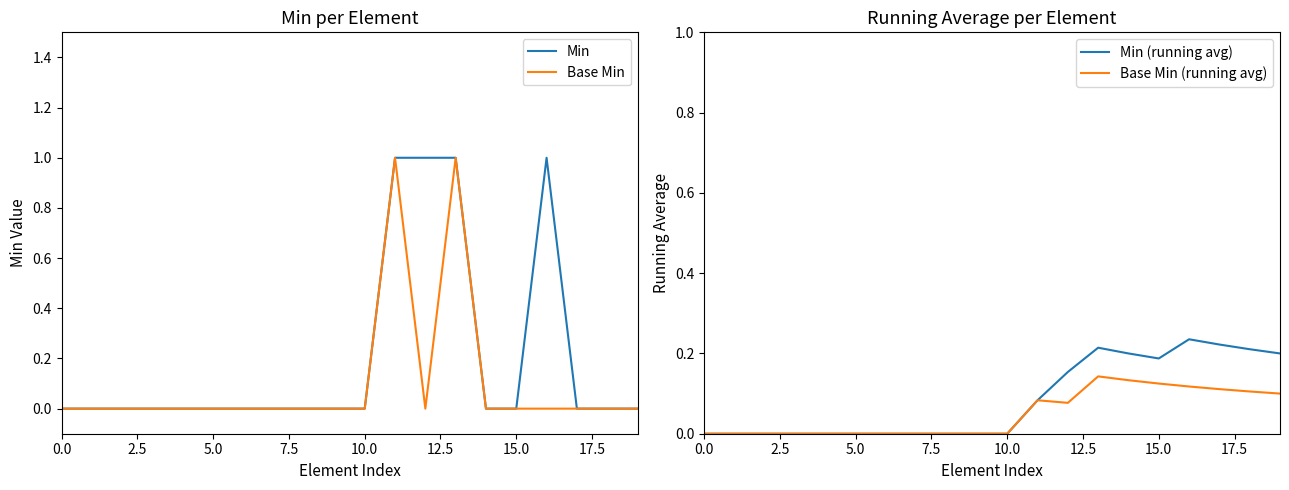

What is the spread (max minus min) of values at 11?

0.9